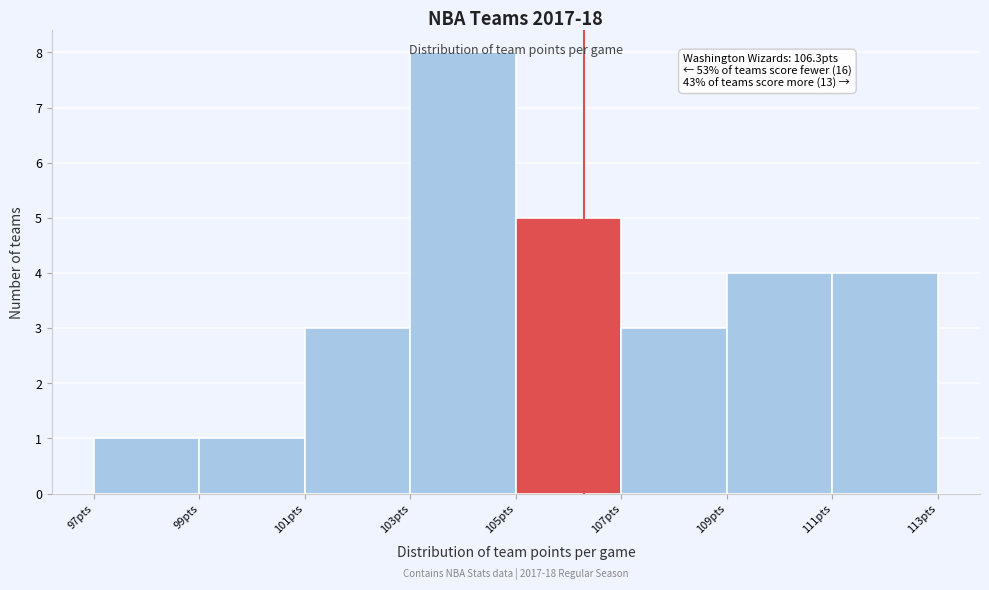

Which range on the x-axis has the tallest bar?

103 to 105